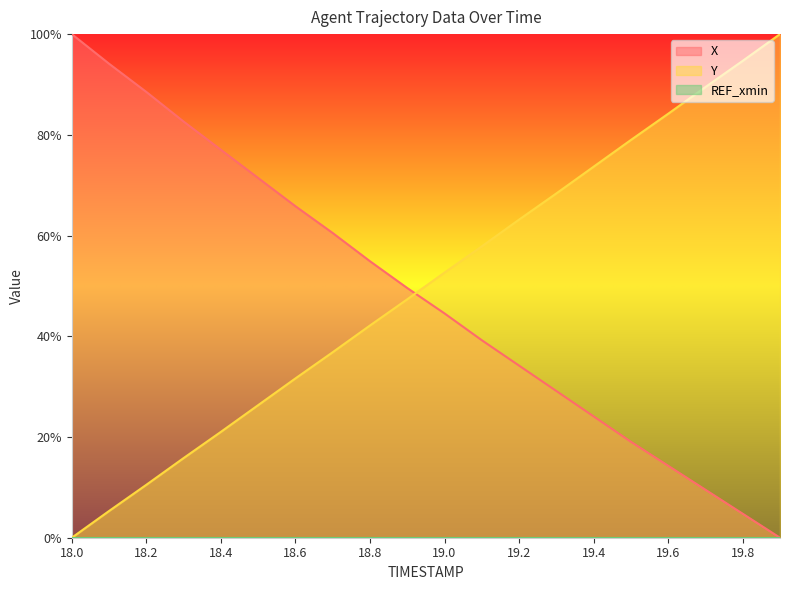

Which series ends up on top after the final intersection of Y and X?

Y